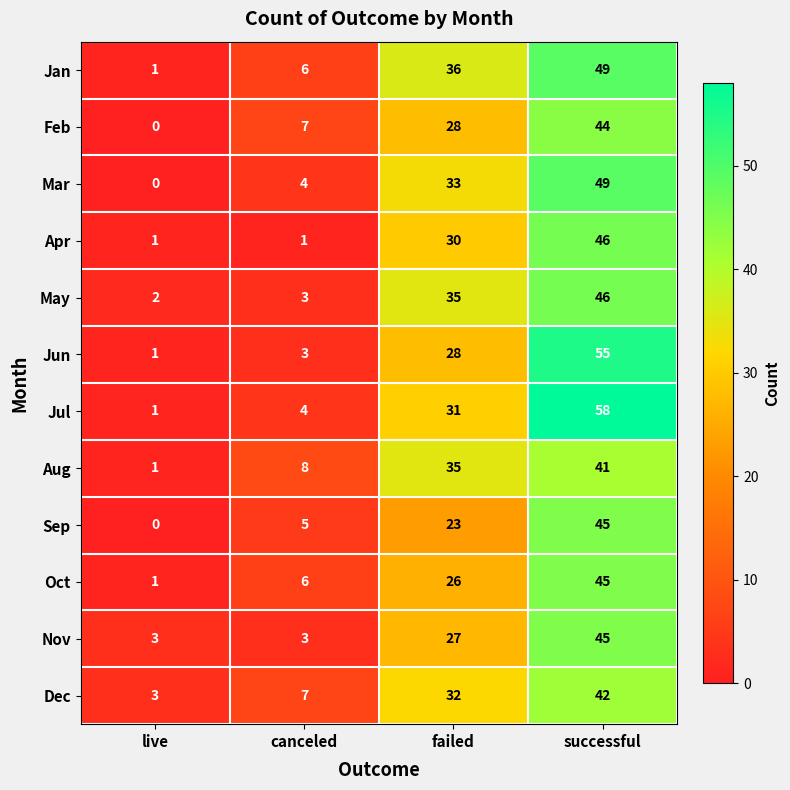

The value of Nov at canceled is 3. True or false?

True